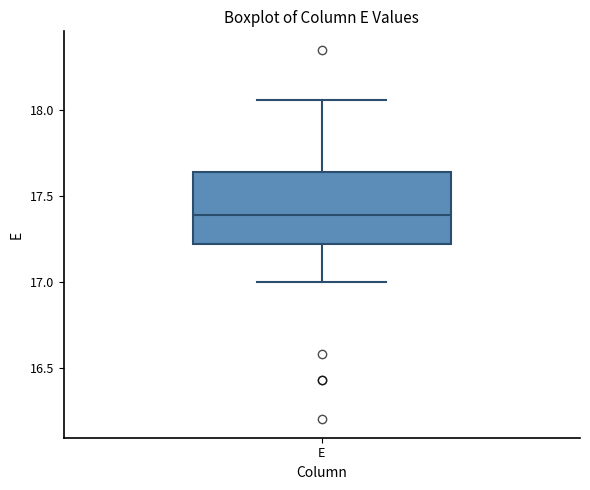

Transcribe this box plot: give where the median line is, the range the box spans, and where the two whiskers end, as read against the y-axis. The values are not printed on the chart, so give them approximately, as read against the axis.

median 17.40, box 17.20 to 17.65, whiskers 17.00 to 18.05